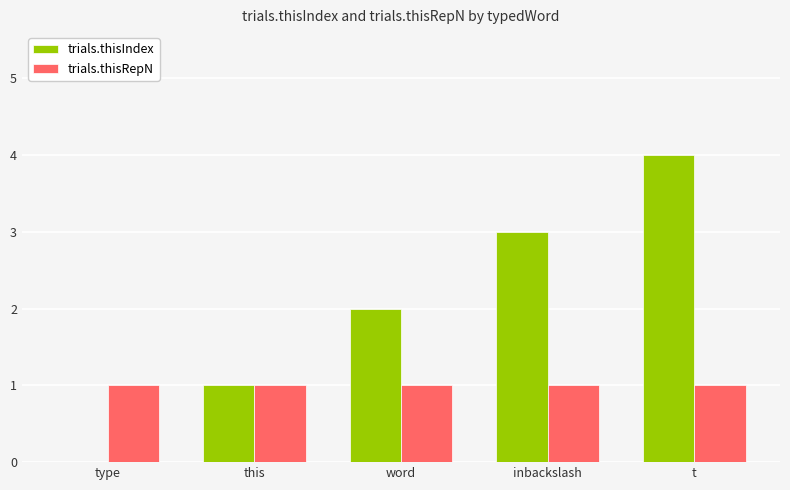

How many data points does each series have?

5